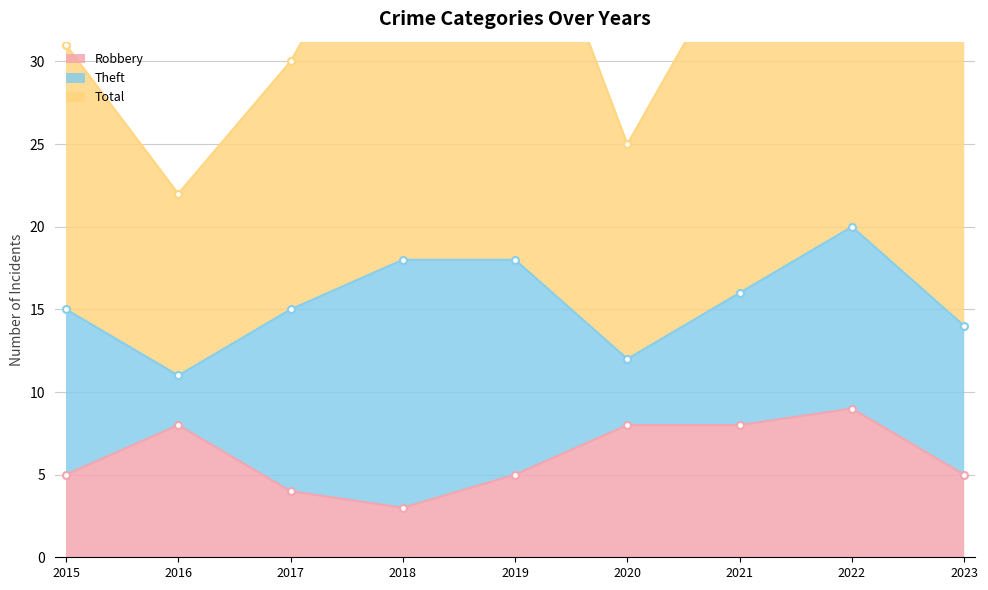

The Total series shows 61 at 2019. True or false?

False